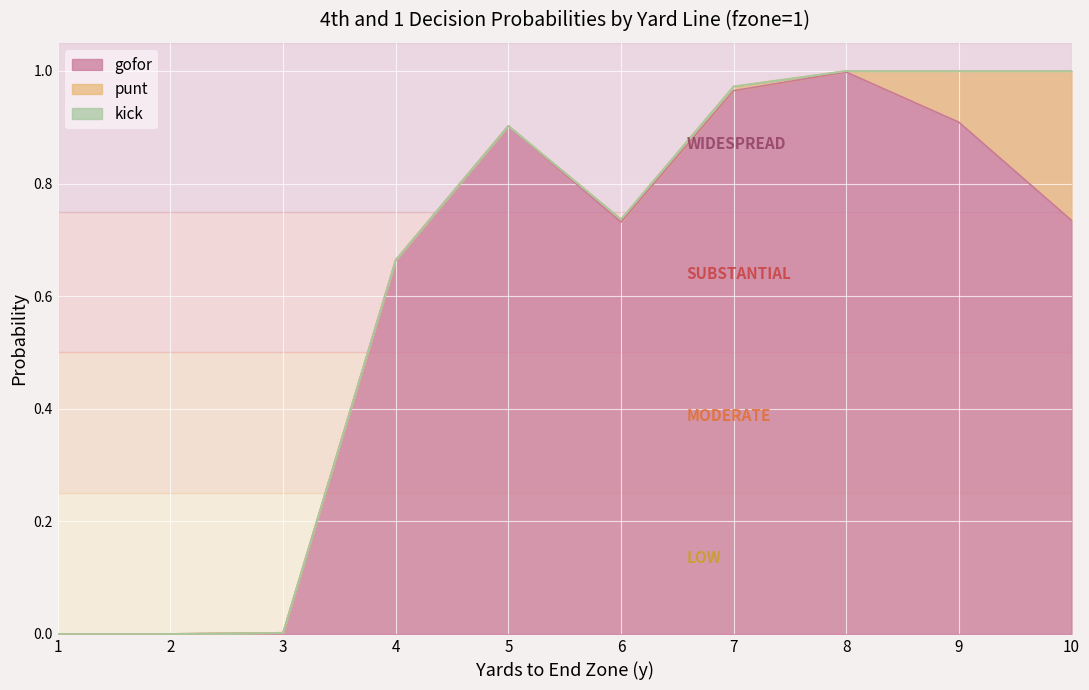

True or false: gofor has more than 2 interior local peaks.

False